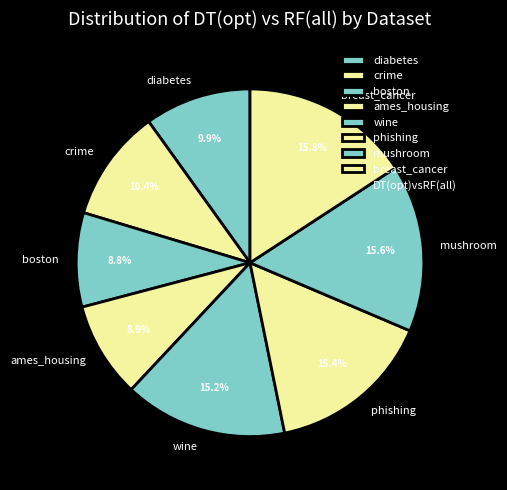

To the nearest percent, what percentage of the pie is mushroom?

16%